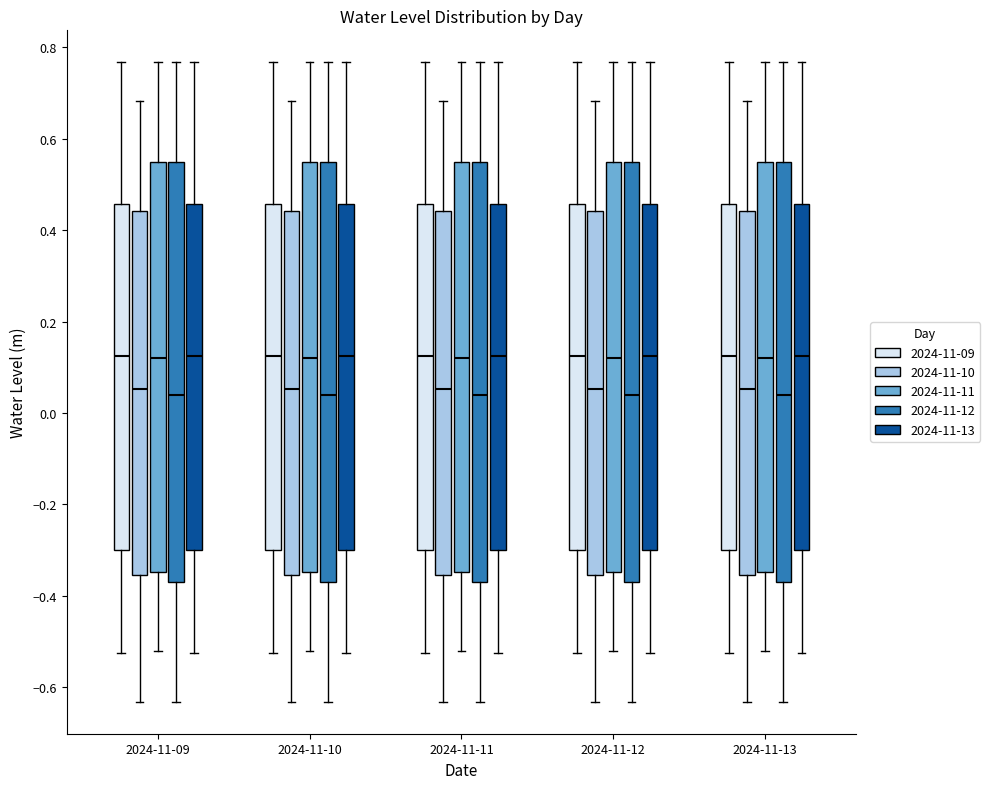

Reading left to right, read every box against the y-axis: the position of its median line, the range the box covers, and the ends of its whiskers. The values are not printed on the chart, so give them approximately, as read against the axis.

2024-11-09 (2024-11-09): median 0.12, box -0.30 to 0.46, whiskers -0.52 to 0.76
2024-11-09 (2024-11-10): median 0.06, box -0.36 to 0.44, whiskers -0.64 to 0.68
2024-11-09 (2024-11-11): median 0.12, box -0.34 to 0.54, whiskers -0.52 to 0.76
2024-11-09 (2024-11-12): median 0.04, box -0.36 to 0.54, whiskers -0.64 to 0.76
2024-11-09 (2024-11-13): median 0.12, box -0.30 to 0.46, whiskers -0.52 to 0.76
2024-11-10 (2024-11-09): median 0.12, box -0.30 to 0.46, whiskers -0.52 to 0.76
2024-11-10 (2024-11-10): median 0.06, box -0.36 to 0.44, whiskers -0.64 to 0.68
2024-11-10 (2024-11-11): median 0.12, box -0.34 to 0.54, whiskers -0.52 to 0.76
2024-11-10 (2024-11-12): median 0.04, box -0.36 to 0.54, whiskers -0.64 to 0.76
2024-11-10 (2024-11-13): median 0.12, box -0.30 to 0.46, whiskers -0.52 to 0.76
2024-11-11 (2024-11-09): median 0.12, box -0.30 to 0.46, whiskers -0.52 to 0.76
2024-11-11 (2024-11-10): median 0.06, box -0.36 to 0.44, whiskers -0.64 to 0.68
2024-11-11 (2024-11-11): median 0.12, box -0.34 to 0.54, whiskers -0.52 to 0.76
2024-11-11 (2024-11-12): median 0.04, box -0.36 to 0.54, whiskers -0.64 to 0.76
2024-11-11 (2024-11-13): median 0.12, box -0.30 to 0.46, whiskers -0.52 to 0.76
2024-11-12 (2024-11-09): median 0.12, box -0.30 to 0.46, whiskers -0.52 to 0.76
2024-11-12 (2024-11-10): median 0.06, box -0.36 to 0.44, whiskers -0.64 to 0.68
2024-11-12 (2024-11-11): median 0.12, box -0.34 to 0.54, whiskers -0.52 to 0.76
2024-11-12 (2024-11-12): median 0.04, box -0.36 to 0.54, whiskers -0.64 to 0.76
2024-11-12 (2024-11-13): median 0.12, box -0.30 to 0.46, whiskers -0.52 to 0.76
2024-11-13 (2024-11-09): median 0.12, box -0.30 to 0.46, whiskers -0.52 to 0.76
2024-11-13 (2024-11-10): median 0.06, box -0.36 to 0.44, whiskers -0.64 to 0.68
2024-11-13 (2024-11-11): median 0.12, box -0.34 to 0.54, whiskers -0.52 to 0.76
2024-11-13 (2024-11-12): median 0.04, box -0.36 to 0.54, whiskers -0.64 to 0.76
2024-11-13 (2024-11-13): median 0.12, box -0.30 to 0.46, whiskers -0.52 to 0.76